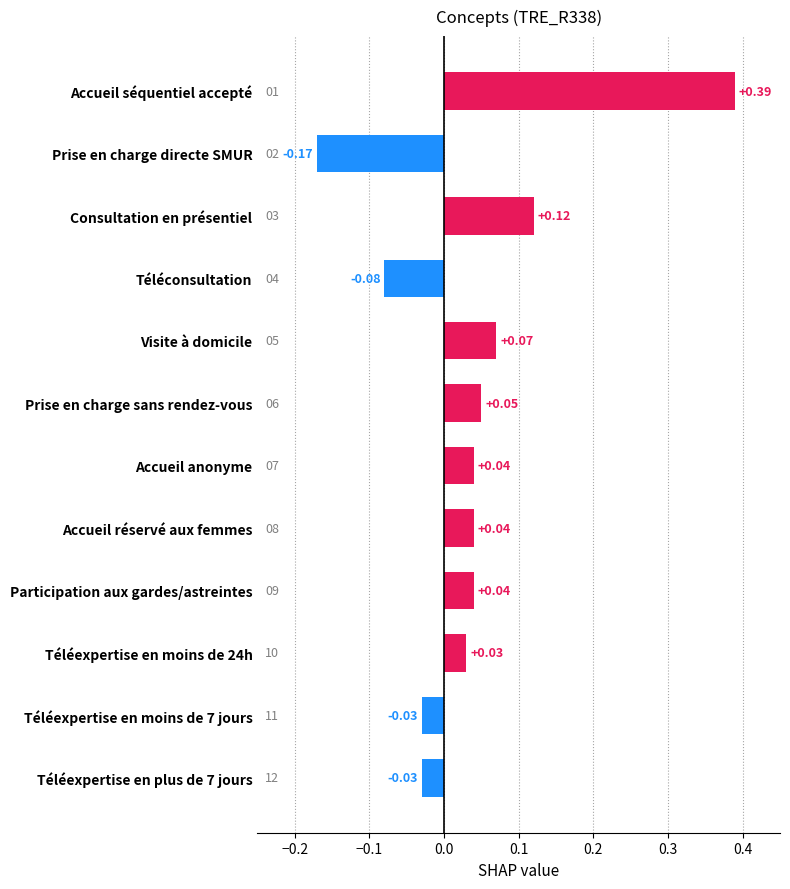

What is the difference between the second highest and second lowest values?

0.2